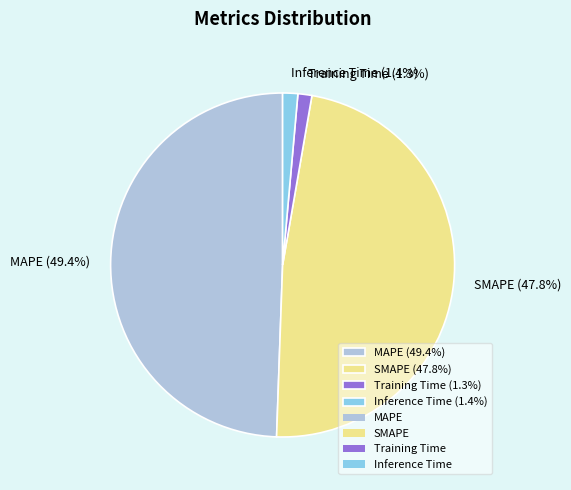

Do Inference Time and Training Time together represent more than half of the pie?

No